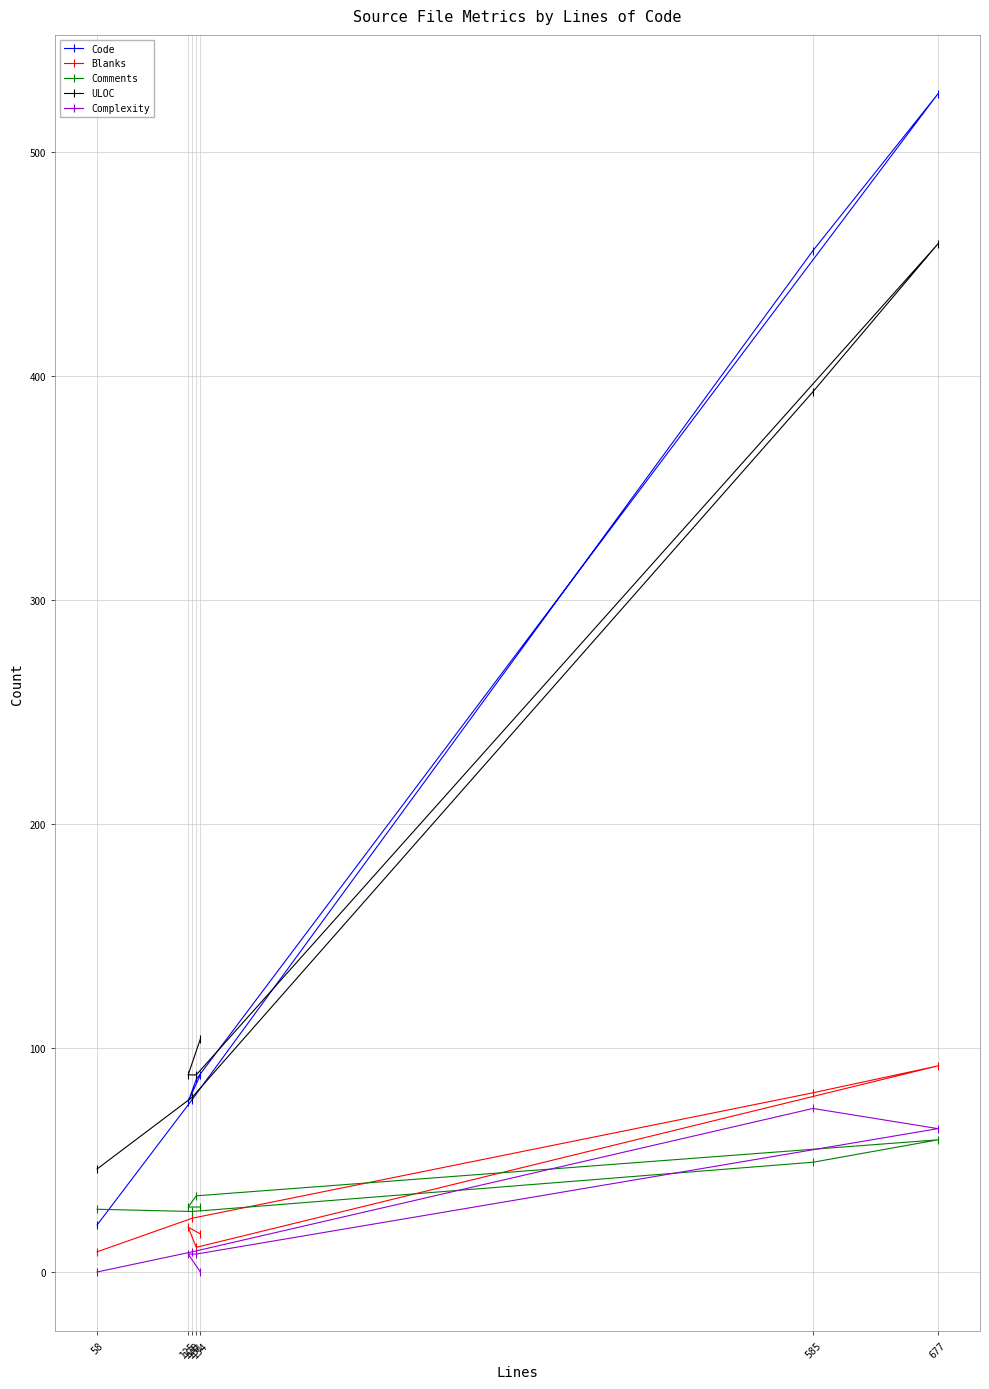

At which label does Blanks reach its peak?

677